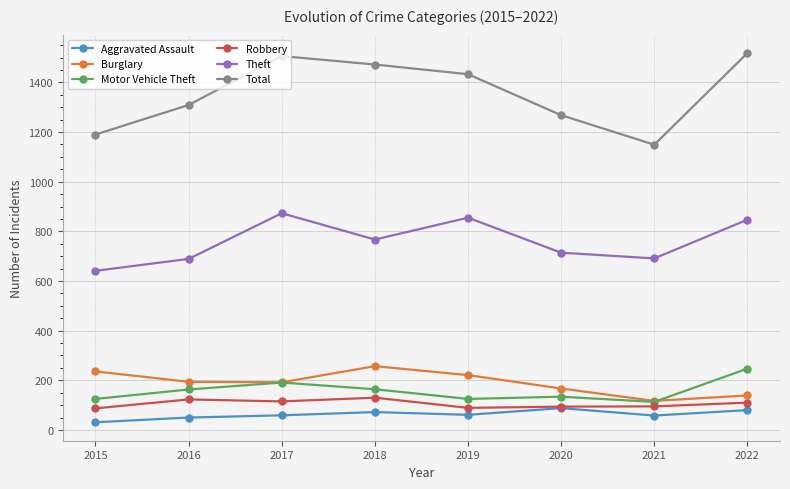

Which category has the lowest value in the Theft series?

2015